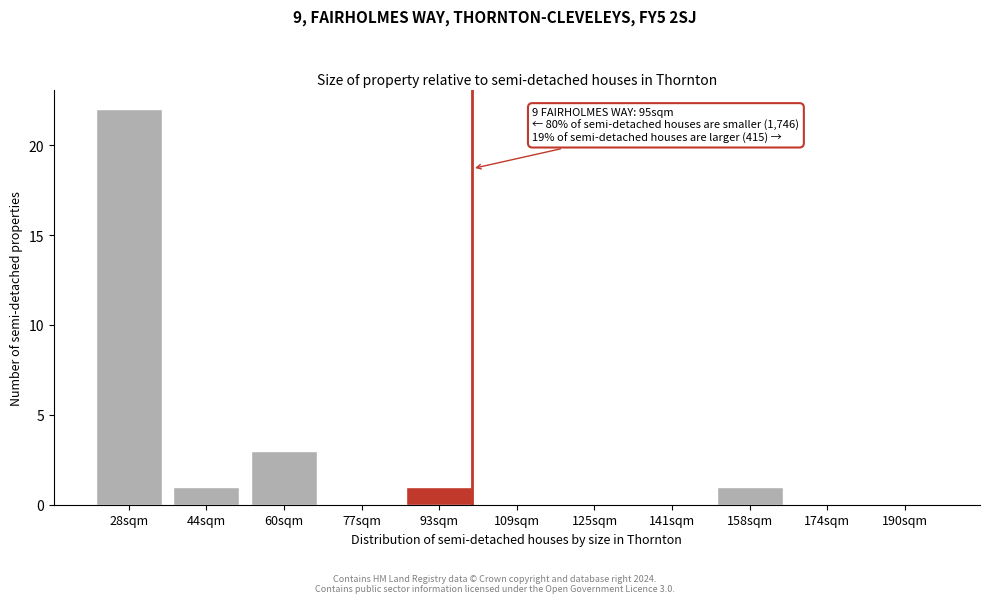

Reading left to right, transcribe all the data shown in this chart.

28sqm=22	44sqm=1	60sqm=3	77sqm=0	93sqm=1	109sqm=0	125sqm=0	141sqm=0	158sqm=1	174sqm=0	190sqm=0